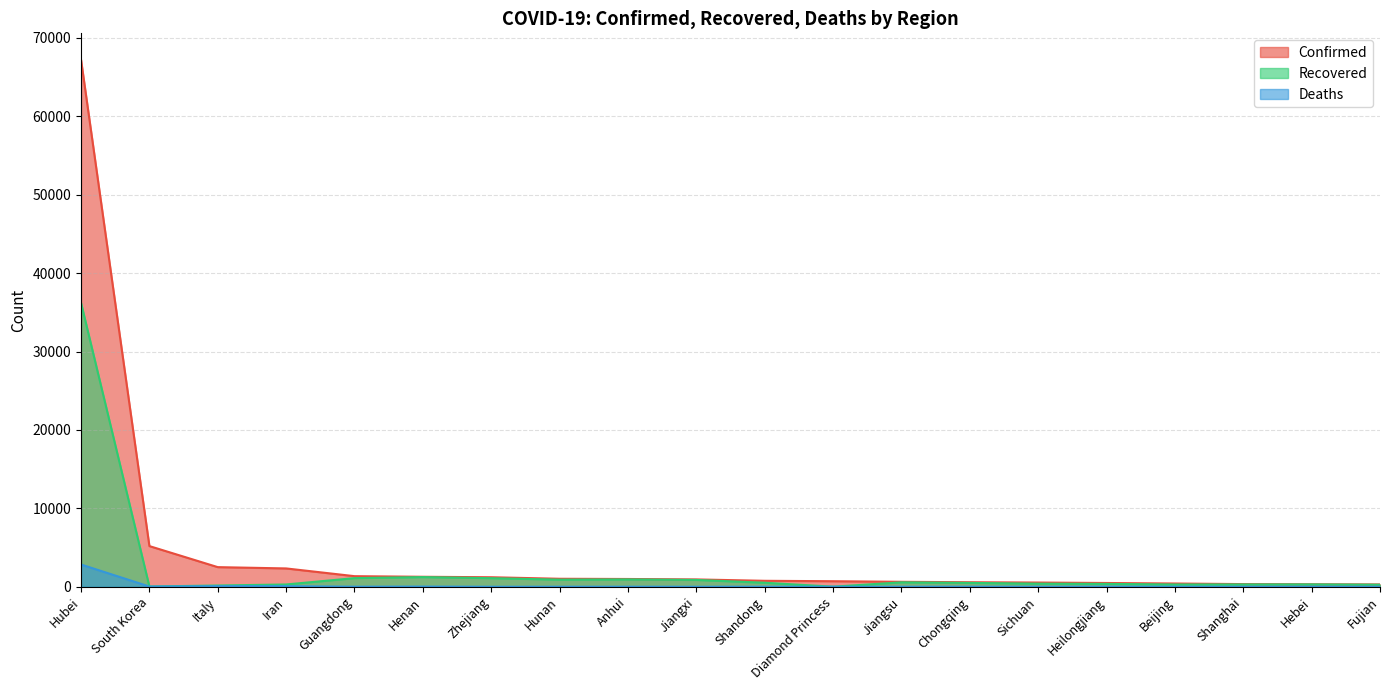

How many lines are shown in the chart?

3